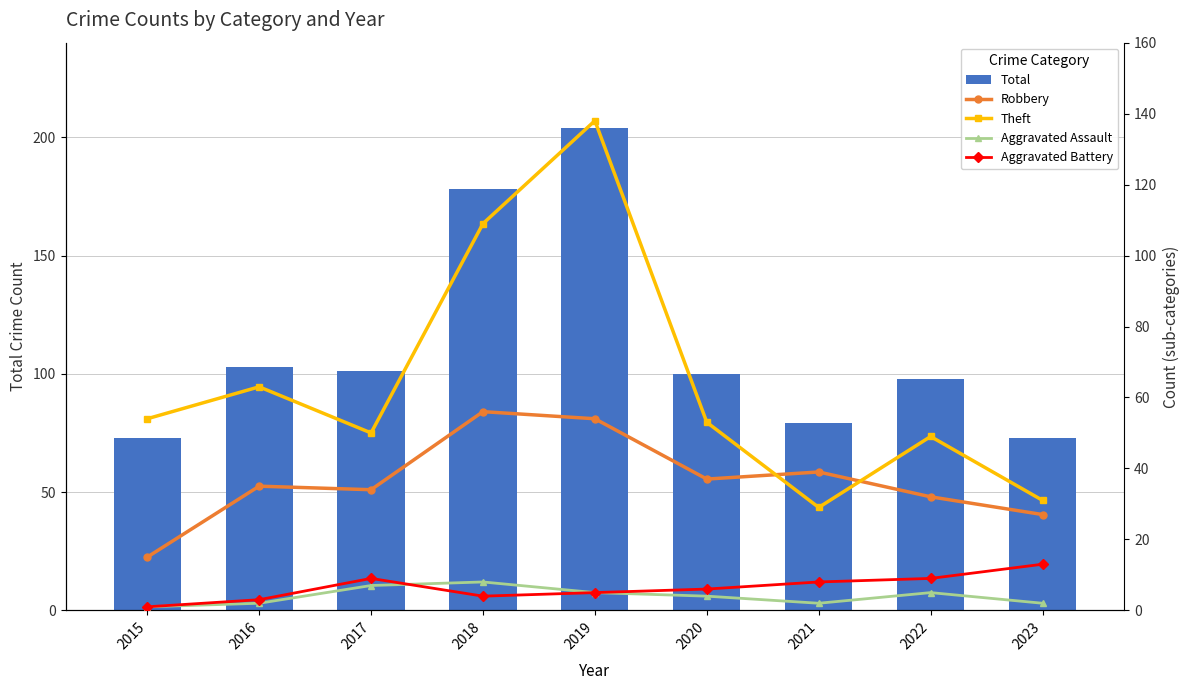

What is the value of the Theft bar at the 2nd from the left?

63